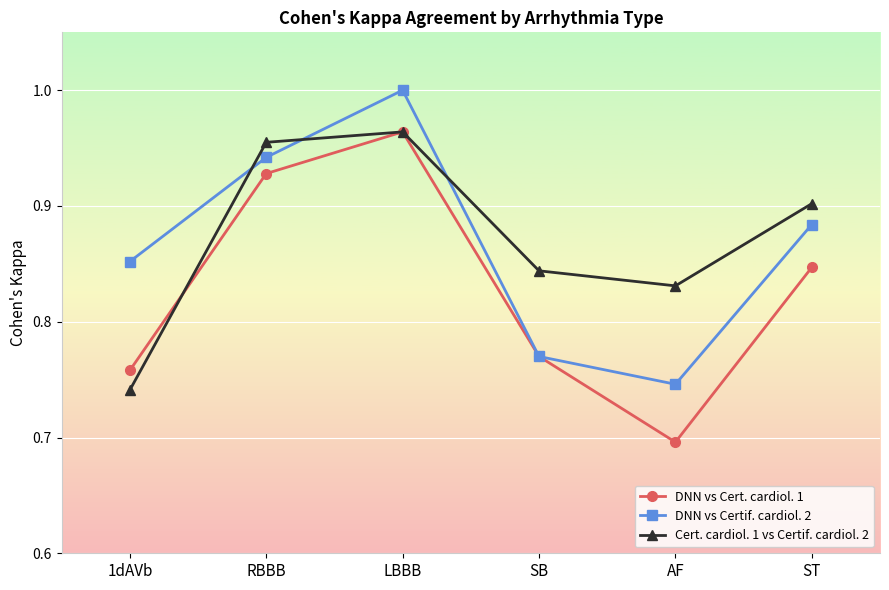

List the series in order of their overall mean, lowest first.

DNN vs Cert. cardiol. 1, DNN vs Certif. cardiol. 2, Cert. cardiol. 1 vs Certif. cardiol. 2